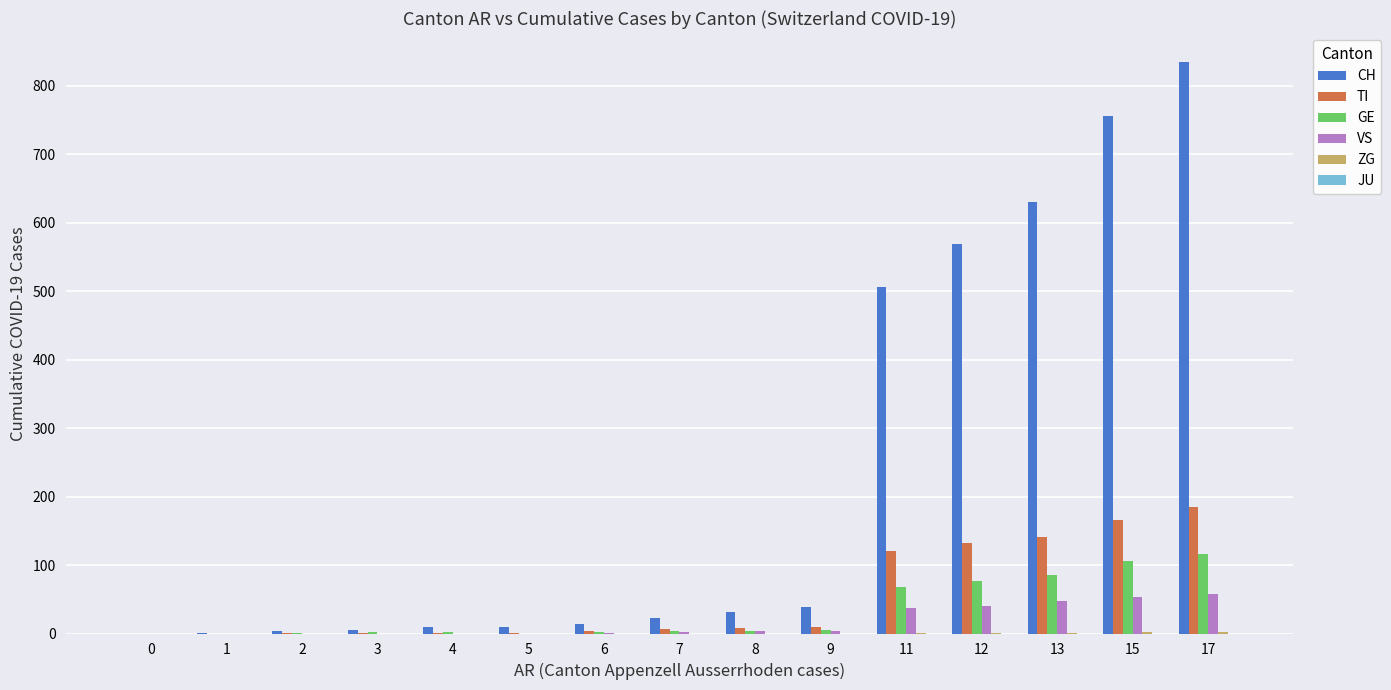

What is the difference between the CH values at 4 and 8?

22